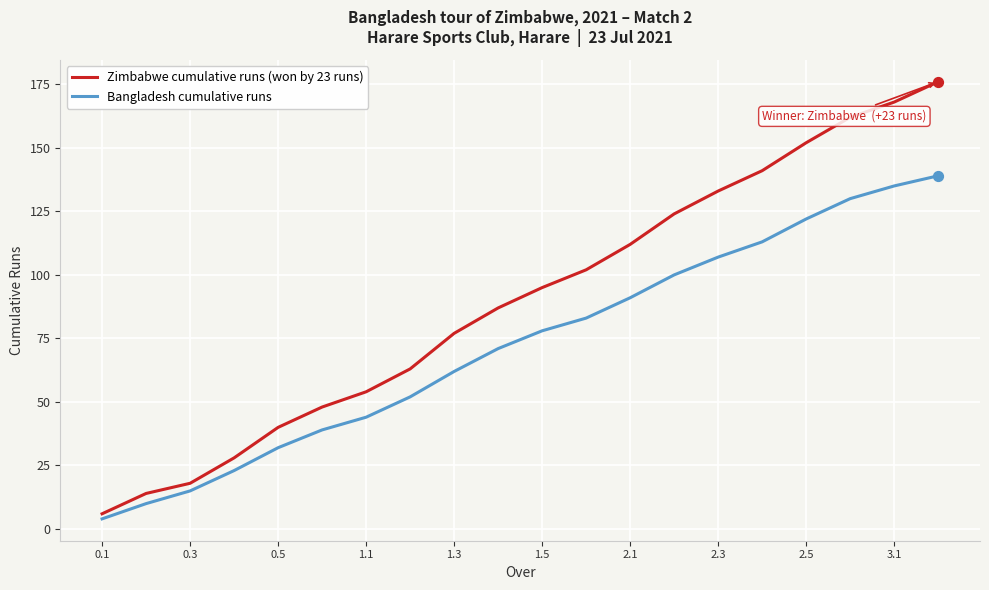

At how many categories does at least one series exceed 116?

7